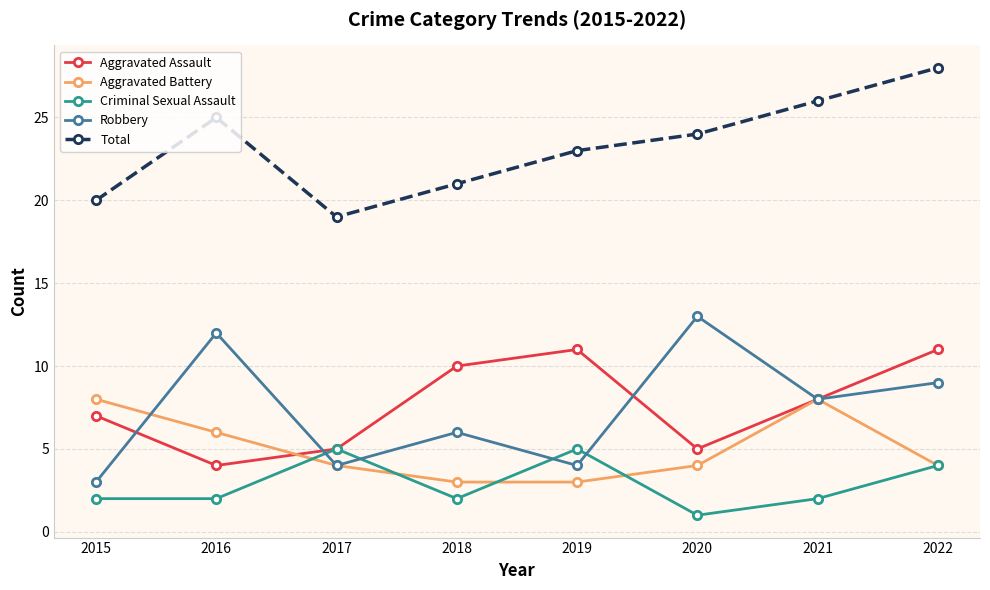

At which label does Robbery first exceed 8?

2016